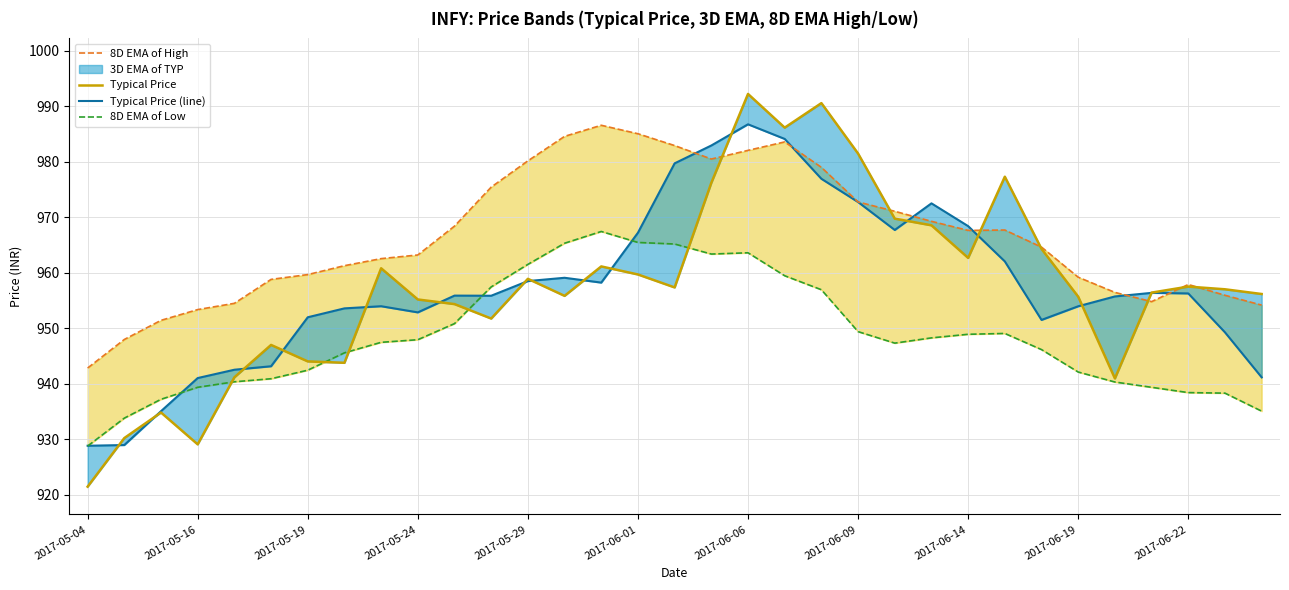

Is it true that Typical Price equals 651.8 at 20?

False